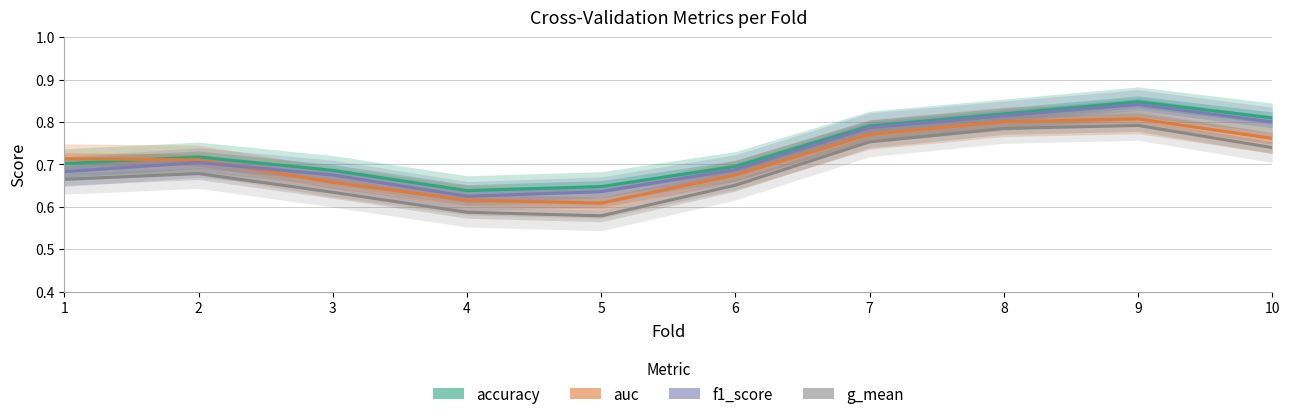

How many categories are shown in the chart?

10